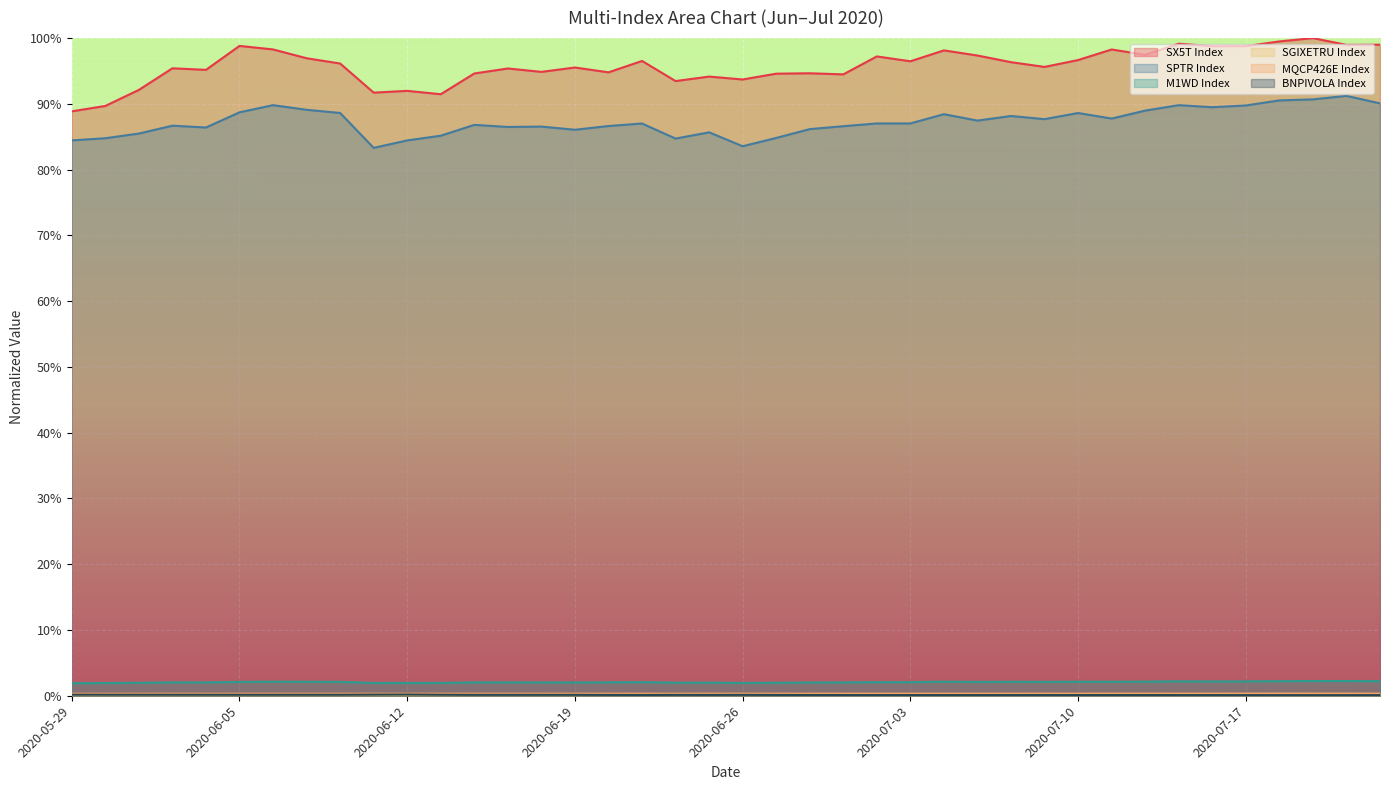

Does the chart display data point markers on the line(s)?

No